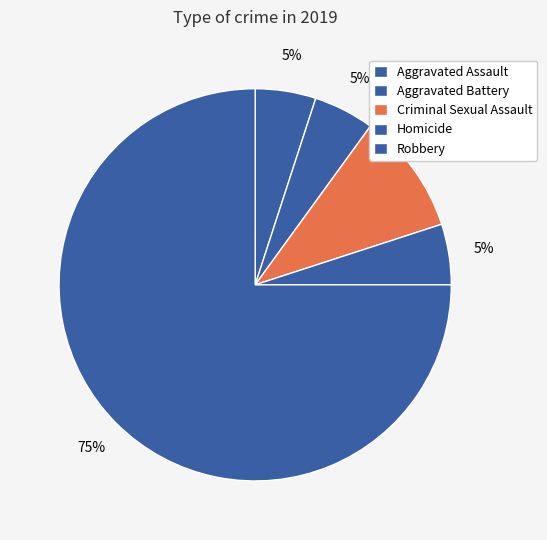

What is the ratio of the value at Aggravated Battery to the value at Robbery?

0.1